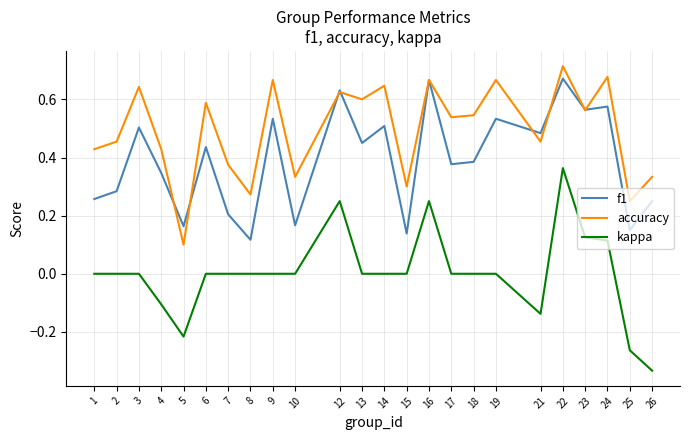

Is this an area chart (filled region under the line)?

No